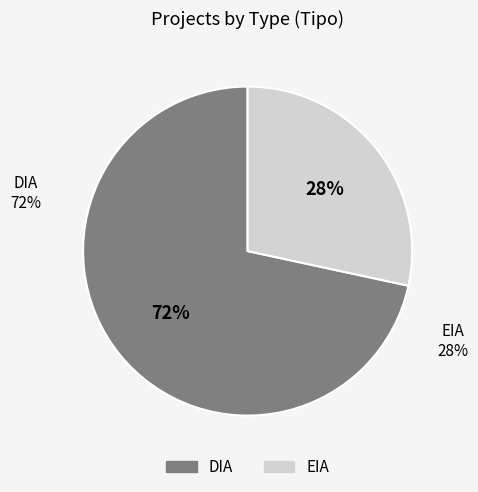

How many segments does this pie chart have?

2